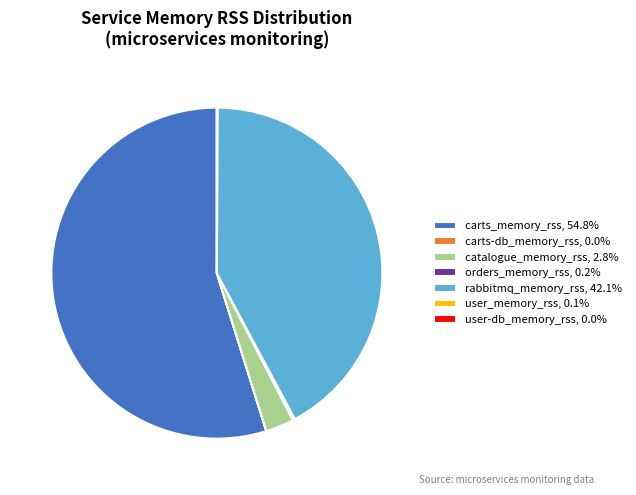

Is there a majority slice in this chart?

Yes